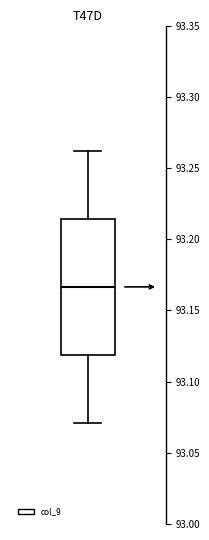

Where is the upper edge of the box on the y-axis? The values are not printed on the chart, so give them approximately, as read against the axis.

93.215